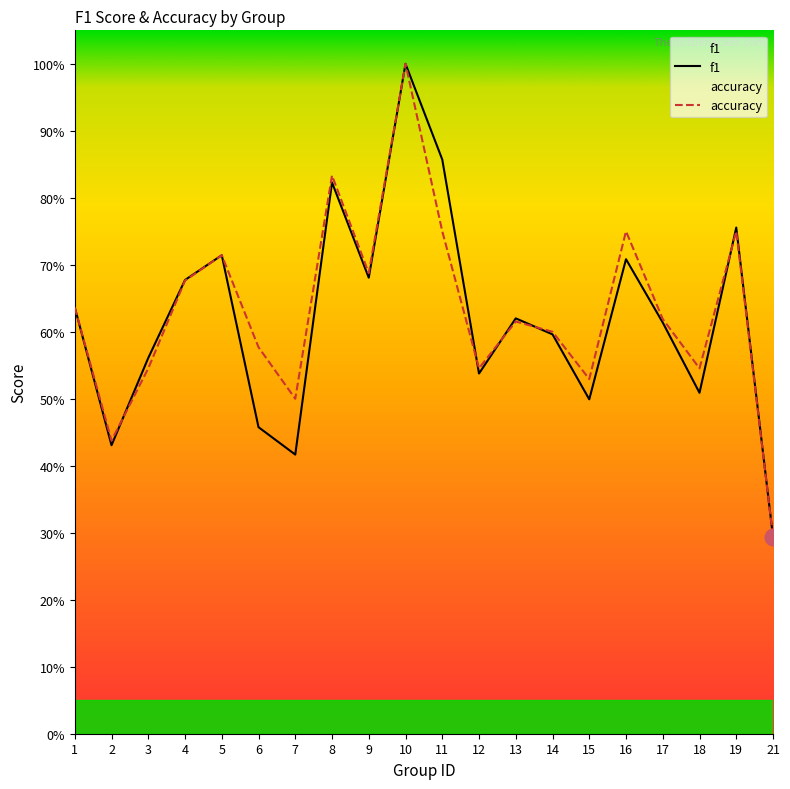

Which category has the lowest value in the f1 series?

21